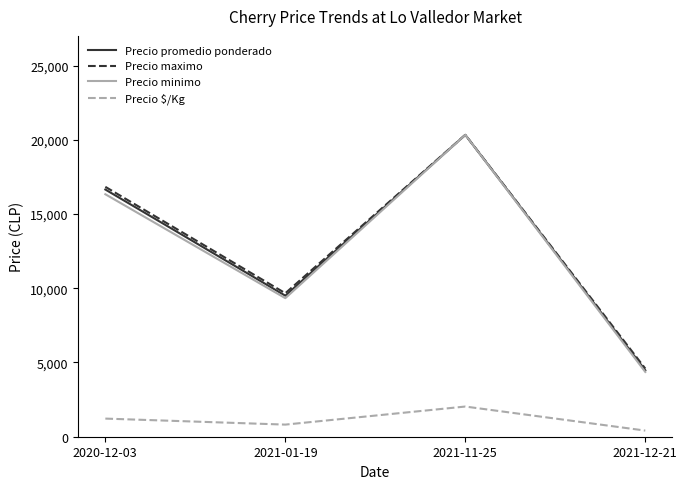

What is the difference between the Precio maximo values at 2021-01-19 and 2021-11-25?

10667